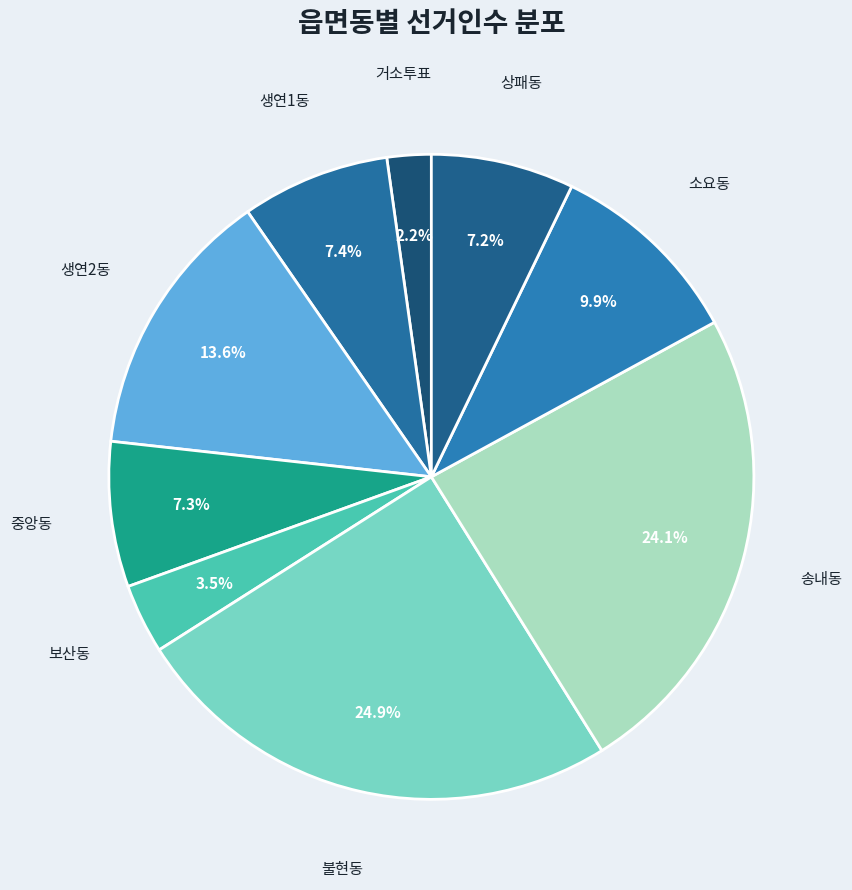

Is 중앙동 the majority of the pie?

No